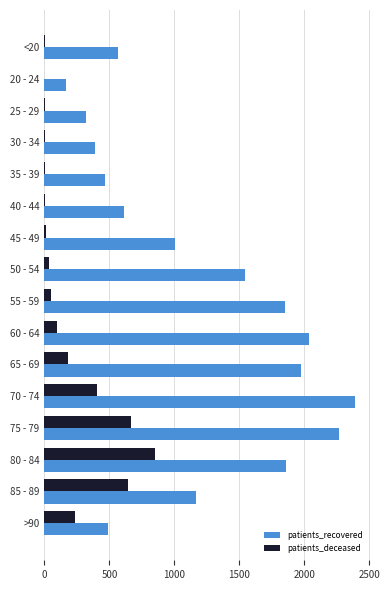

What is the greatest value displayed?

2390